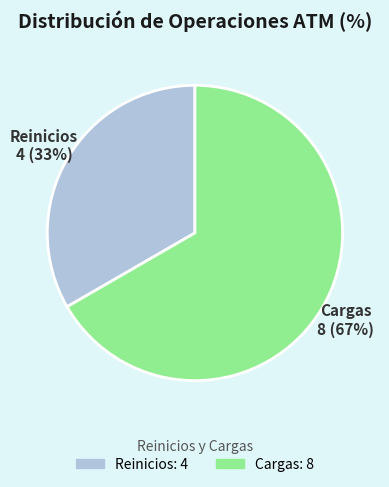

The Cargas slice represents 67% of the pie. True or false?

True